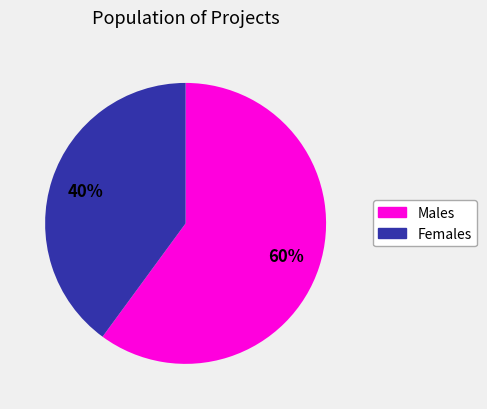

Is there any slice that represents more than half of the pie?

Yes